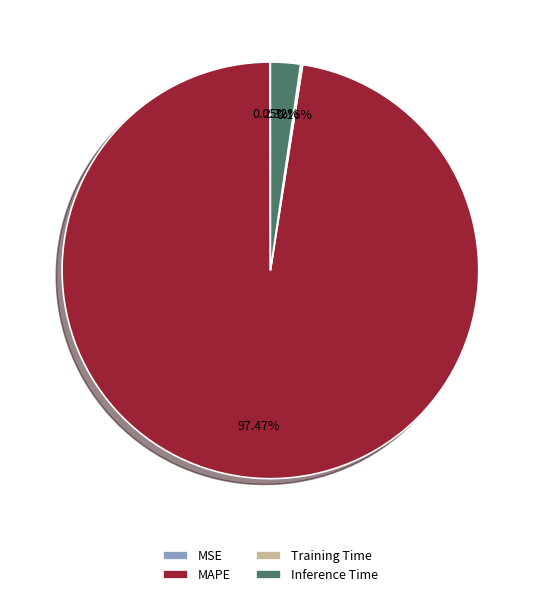

Which category accounts for the majority?

MAPE